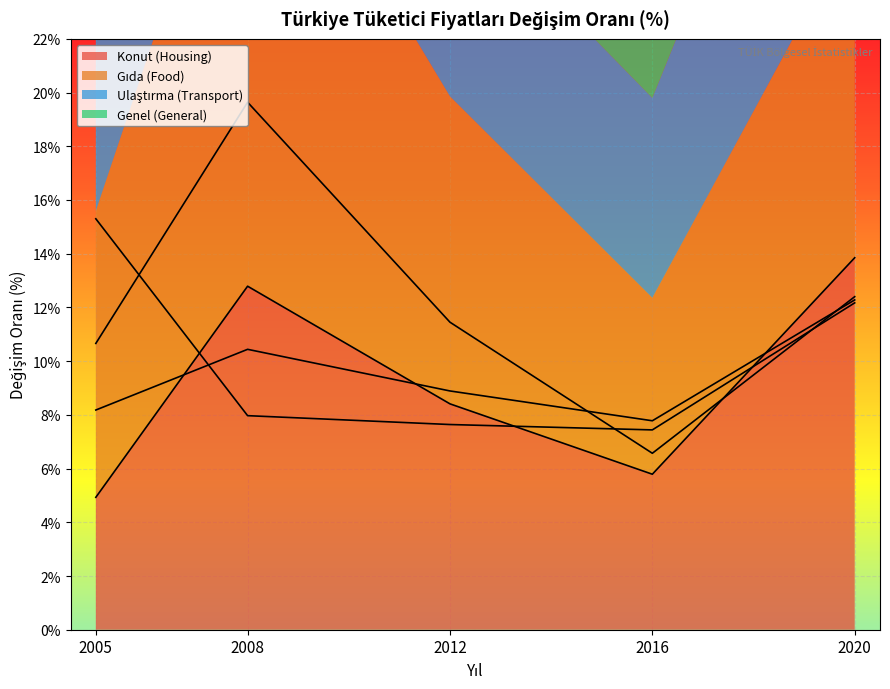

What is the smallest value displayed?

4.9